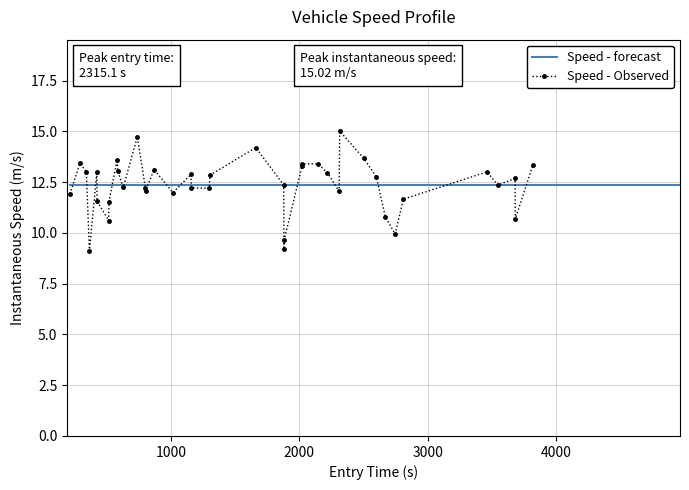

What is the value of the Speed - Observed point at the 6th from the left?

11.6